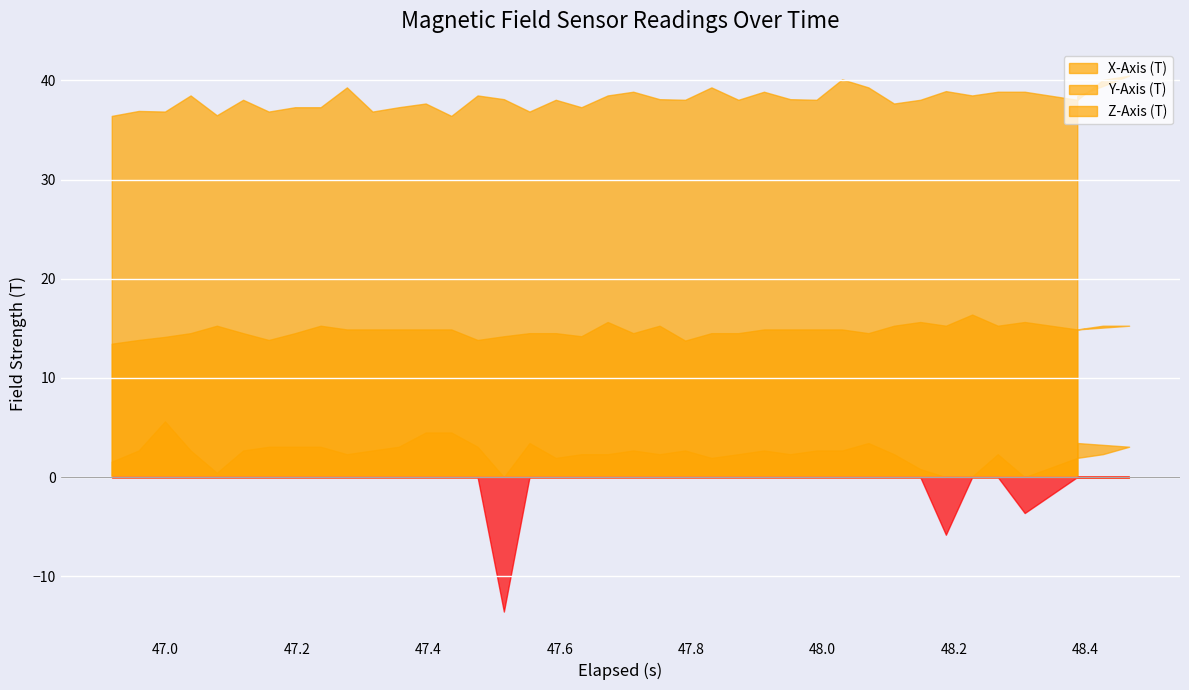

What is the minimum value shown in the chart?

-13.6